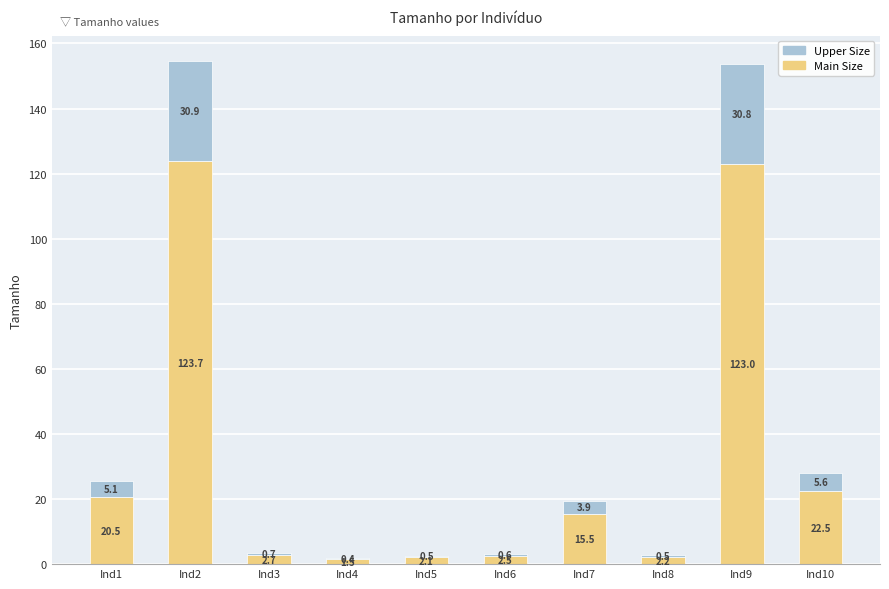

What is the maximum value for Main Size?

123.7